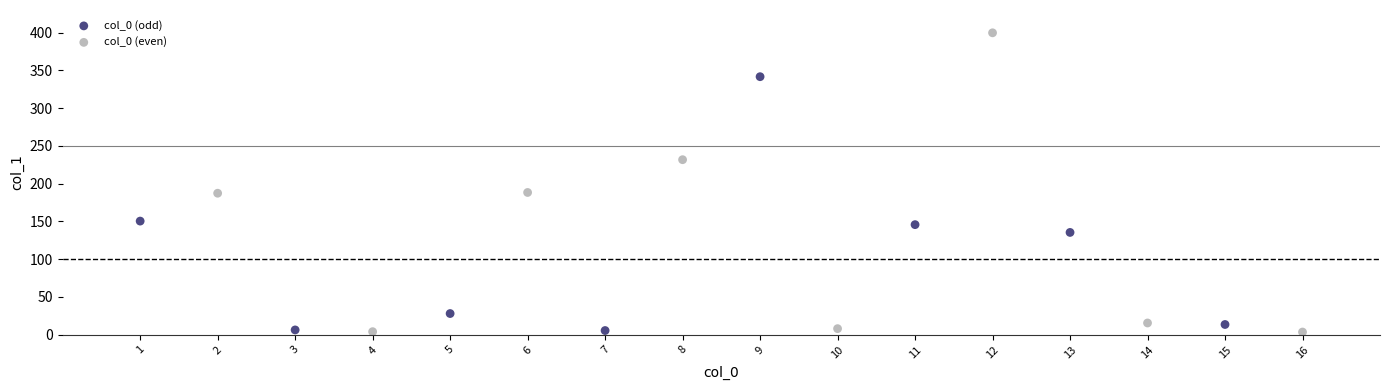

Which series contains the highest Y value?

col_0 (even)